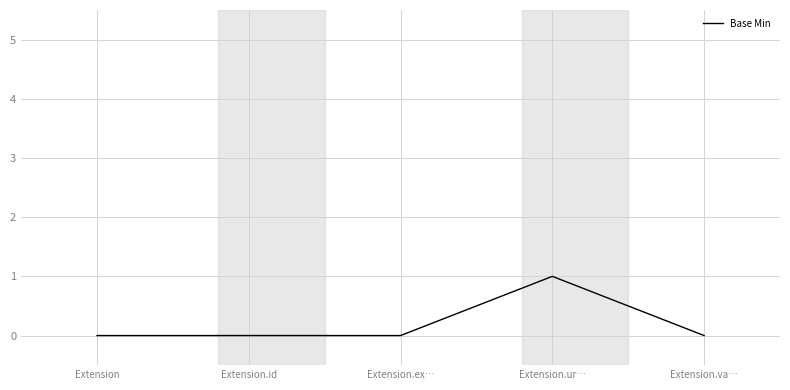

The chart shows a value of 1 at Extension. True or false?

False